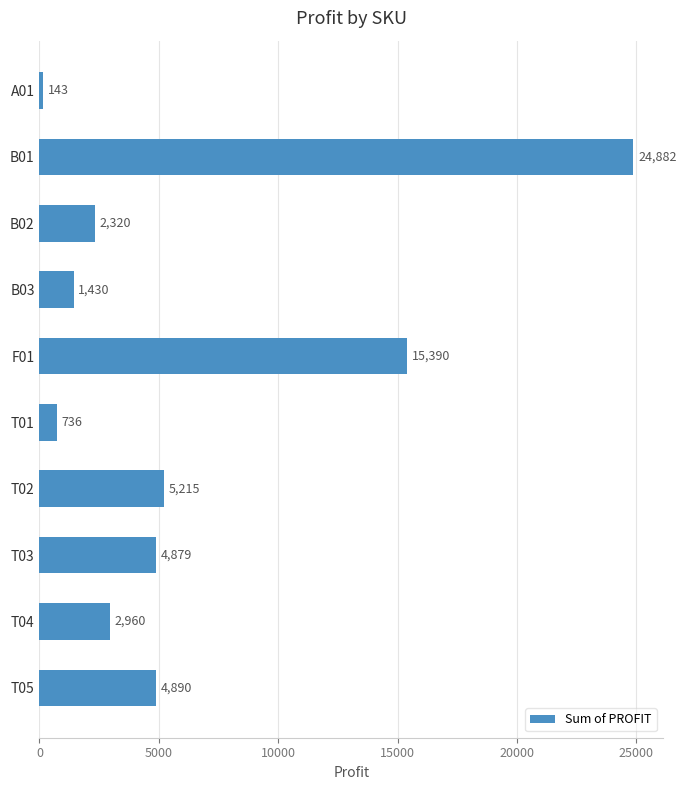

Between B01 and A01, which is larger?

B01